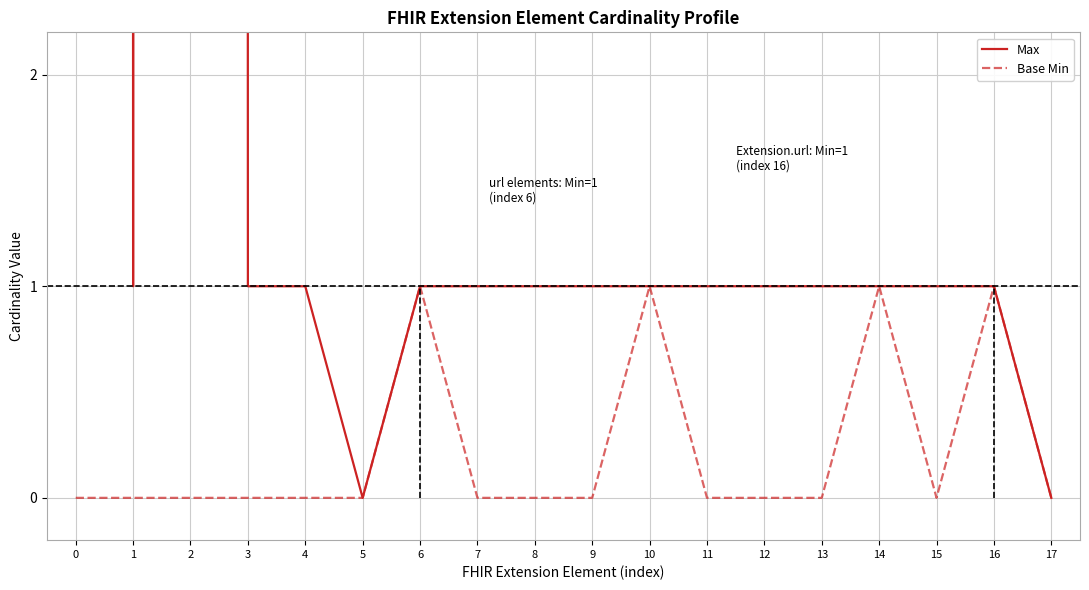

How many data points in Max are above 1?

2